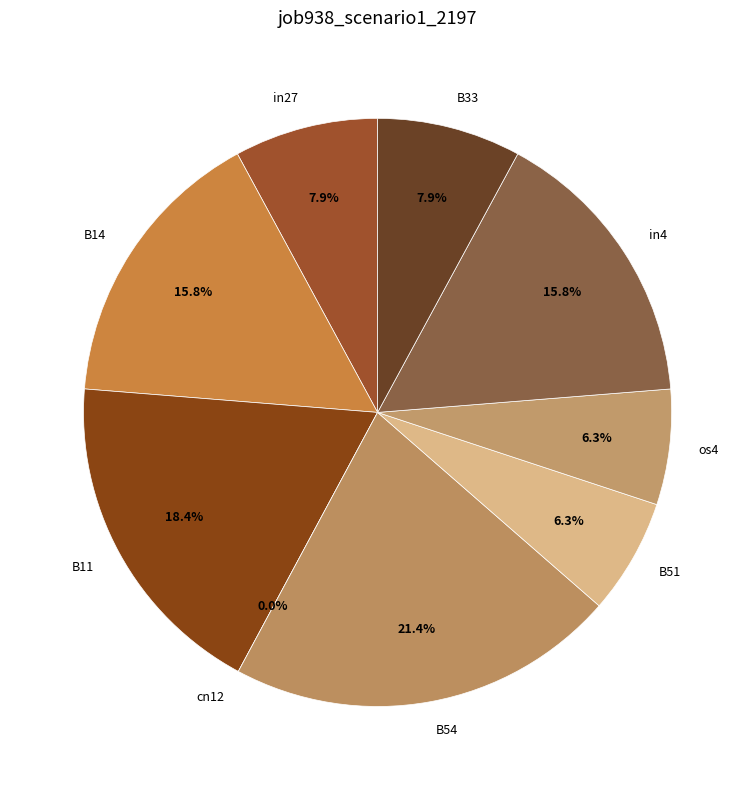

To the nearest percent, what is the difference between the largest and smallest slice percentages?

21%